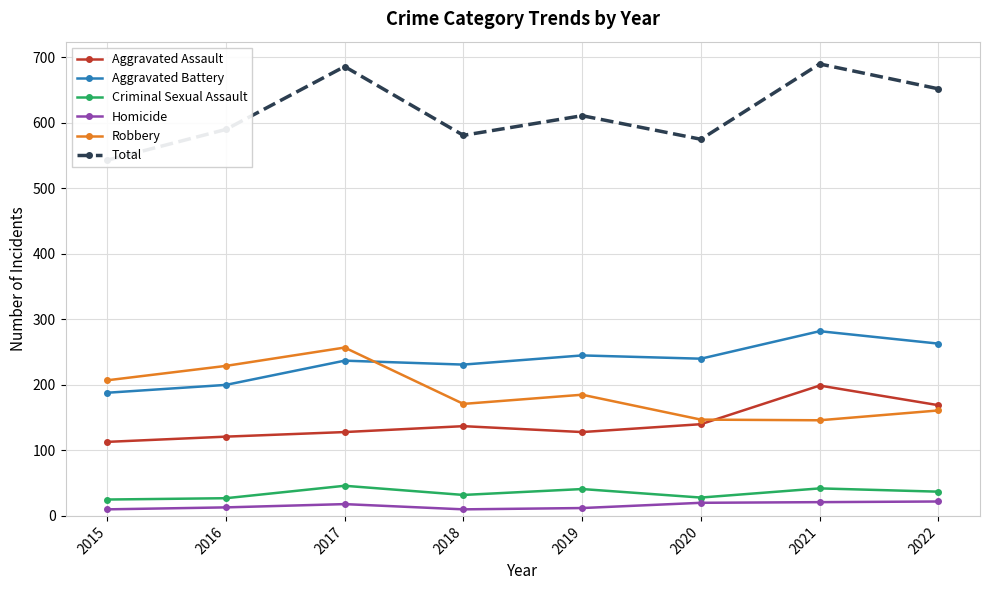

What is the sum of all Homicide values?

126